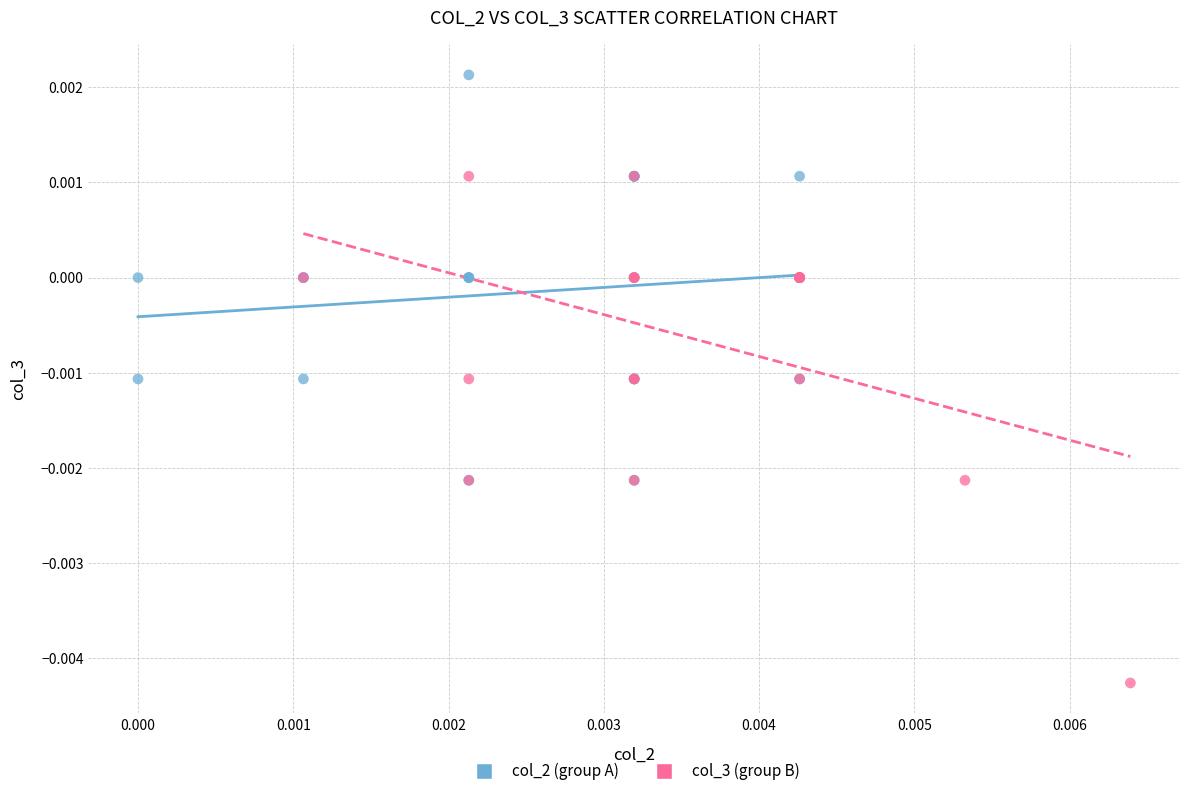

Which series reaches the maximum Y coordinate?

col_2 (group A)